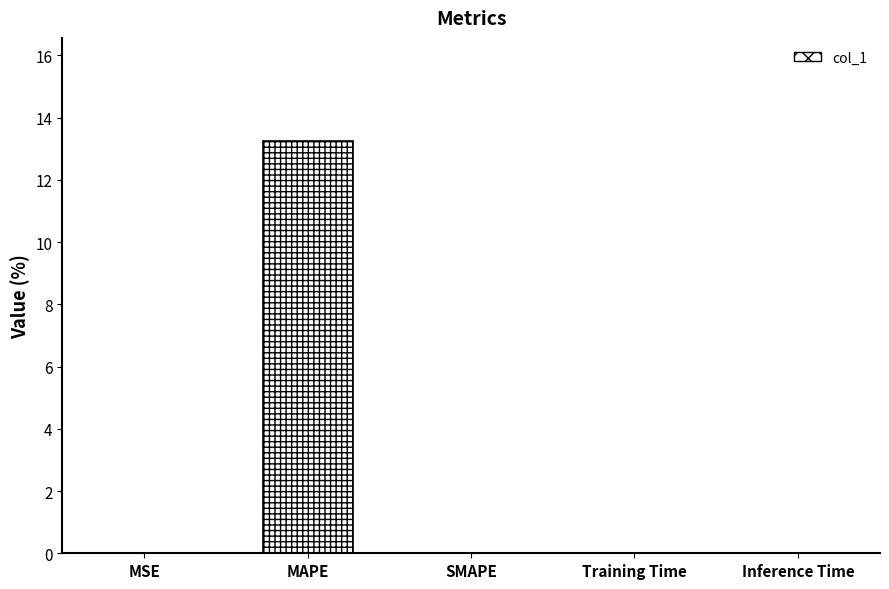

The chart shows a value of 0.0 at MSE. True or false?

True